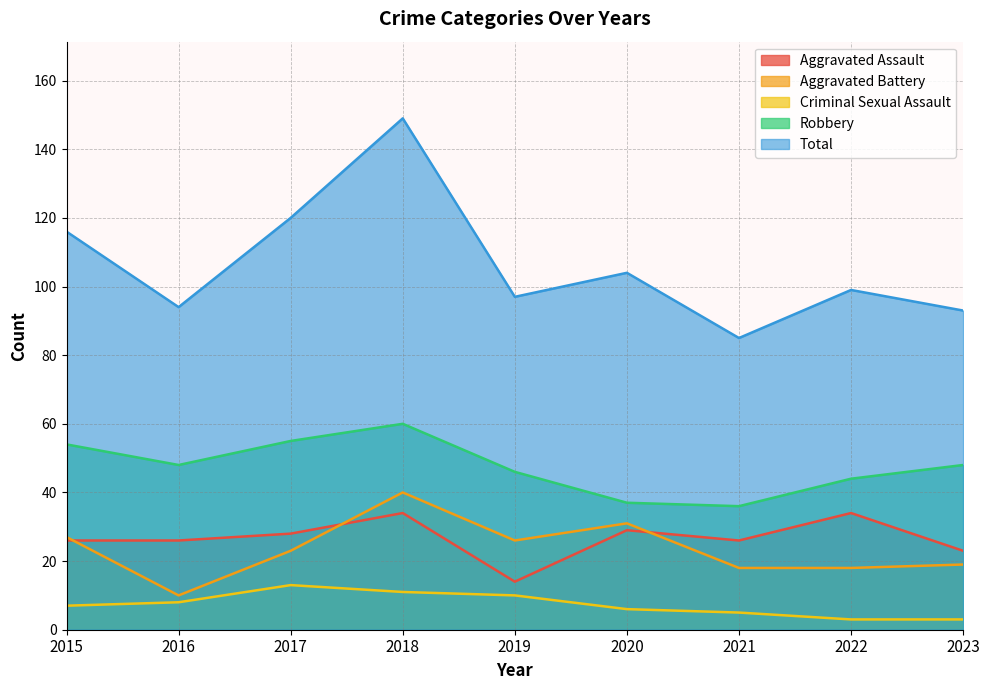

The Aggravated Assault series shows 39 at 2020. True or false?

False